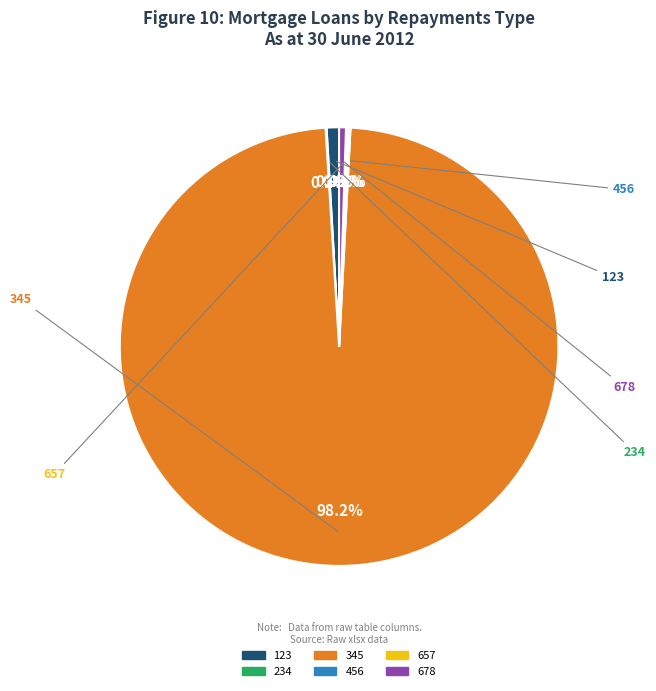

Is it true that 123 is 12% of the pie?

False